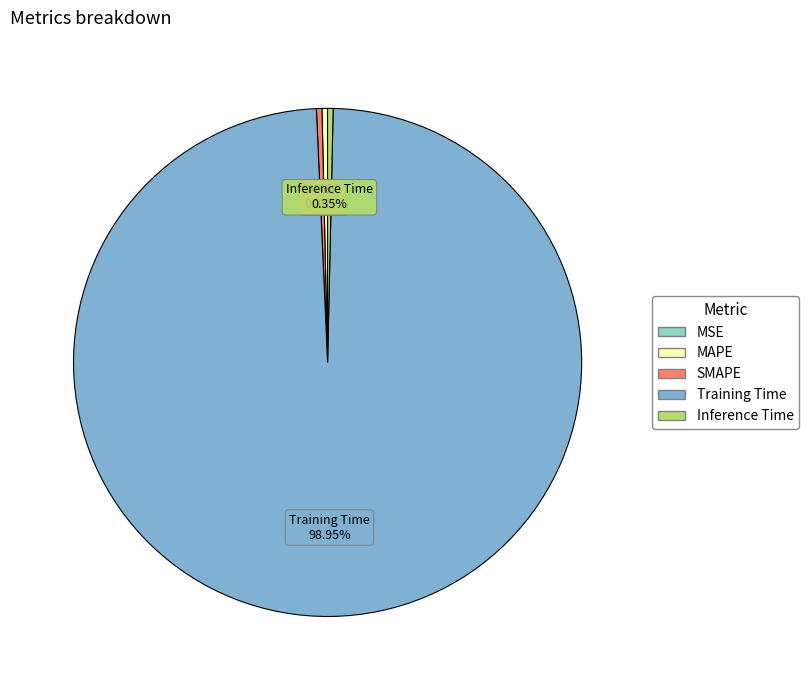

Between SMAPE and Training Time, which is larger?

Training Time